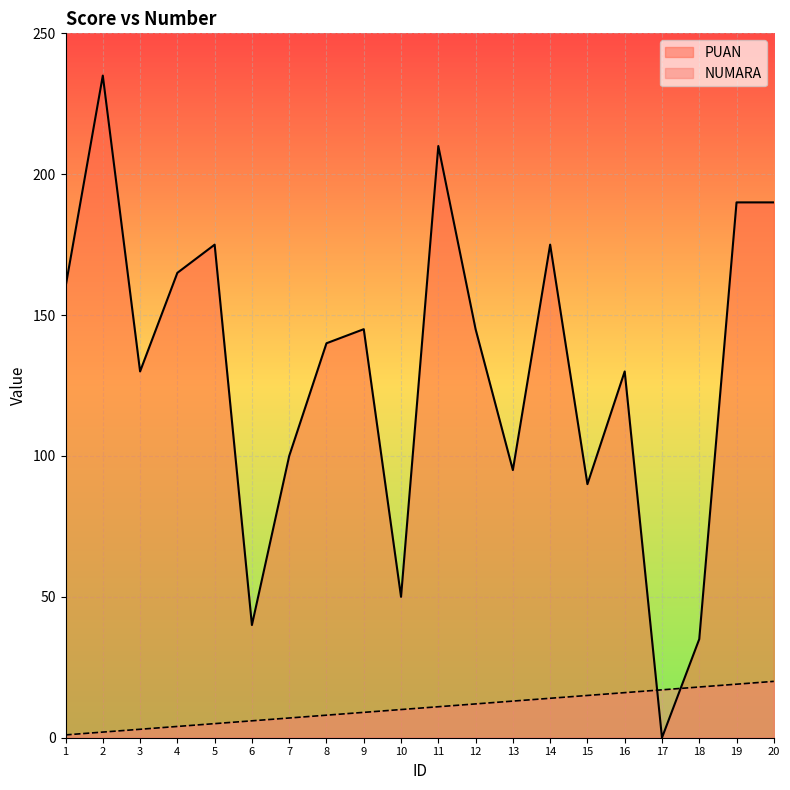

How many times do PUAN and NUMARA cross each other?

2